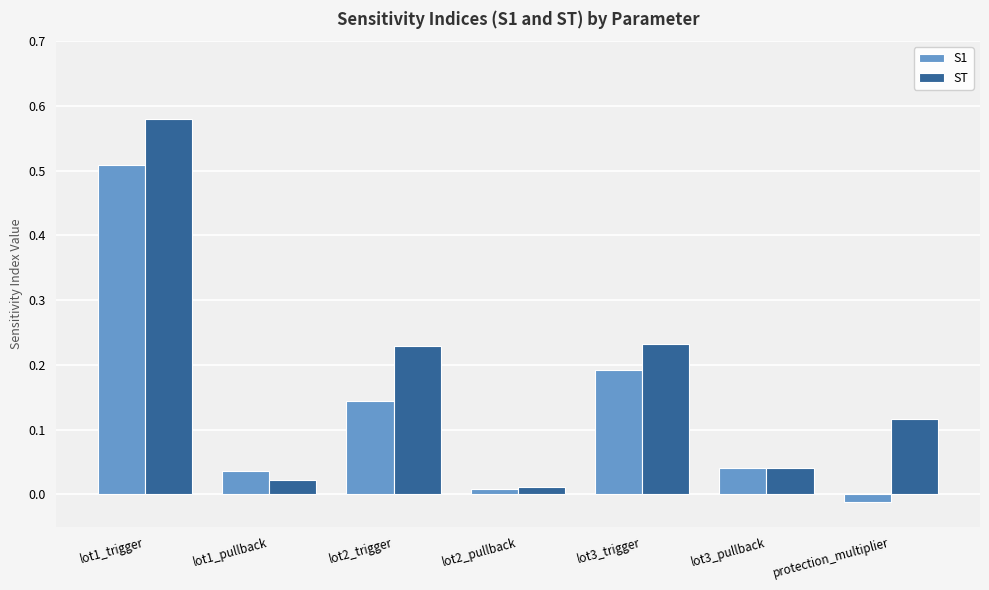

Which series changed the most between lot2_pullback and lot3_trigger?

ST